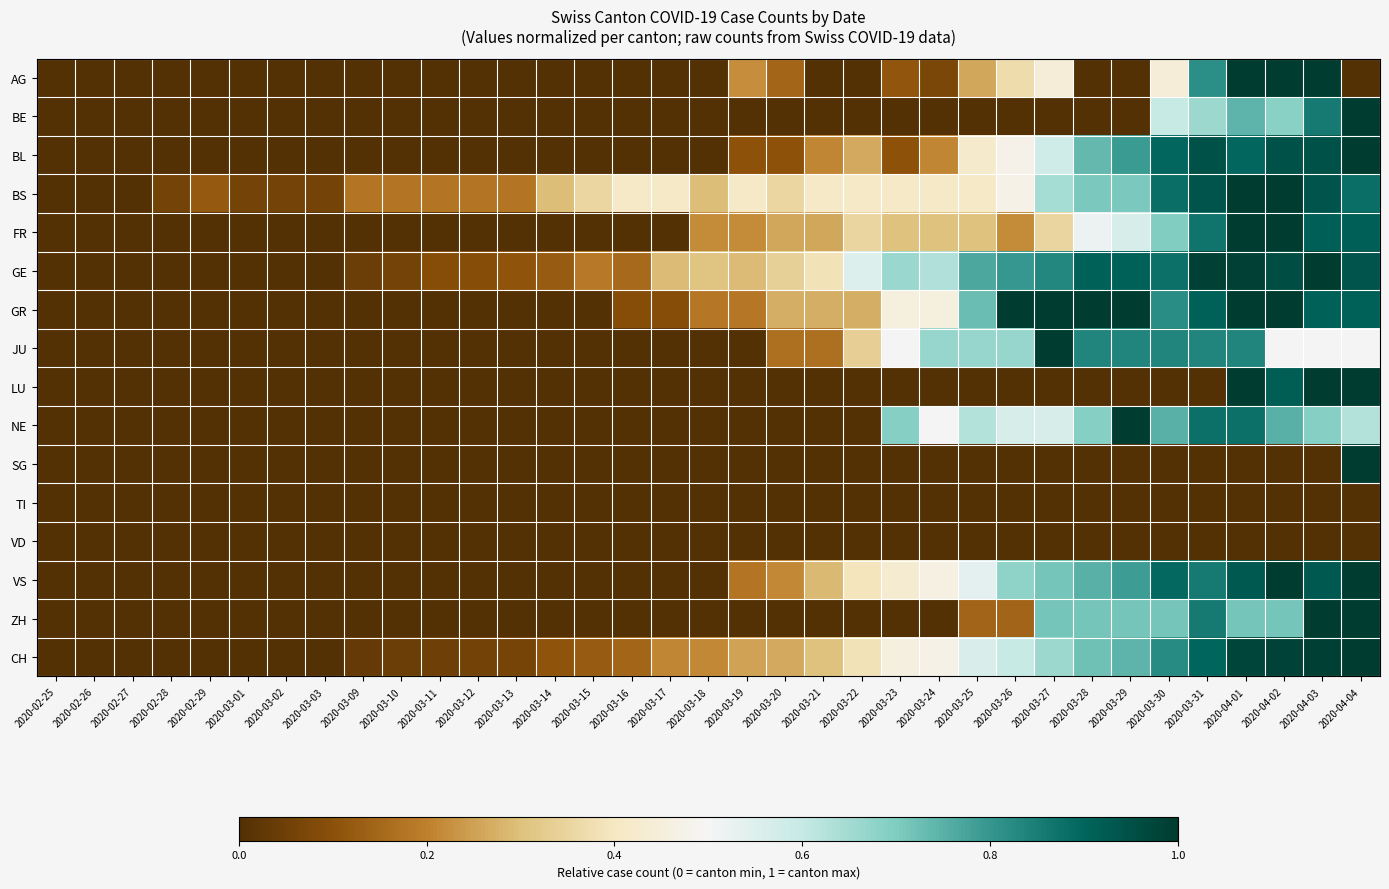

Reading right to left, what are all the values shown in this chart?

AG: 2020-04-04=0.0	2020-04-03=1.0	2020-04-02=1.0	2020-04-01=1.0	2020-03-31=0.8	2020-03-30=0.4	2020-03-29=0.0	2020-03-28=0.0	2020-03-27=0.4	2020-03-26=0.4	2020-03-25=0.3	2020-03-24=0.1	2020-03-23=0.1	2020-03-22=0.0	2020-03-21=0.0	2020-03-20=0.1	2020-03-19=0.2	2020-03-18=0.0	2020-03-17=0.0	2020-03-16=0.0	2020-03-15=0.0	2020-03-14=0.0	2020-03-13=0.0	2020-03-12=0.0	2020-03-11=0.0	2020-03-10=0.0	2020-03-09=0.0	2020-03-03=0.0	2020-03-02=0.0	2020-03-01=0.0	2020-02-29=0.0	2020-02-28=0.0	2020-02-27=0.0	2020-02-26=0.0	2020-02-25=0.0
BE: 2020-04-04=1.0	2020-04-03=0.9	2020-04-02=0.7	2020-04-01=0.7	2020-03-31=0.7	2020-03-30=0.6	2020-03-29=0.0	2020-03-28=0.0	2020-03-27=0.0	2020-03-26=0.0	2020-03-25=0.0	2020-03-24=0.0	2020-03-23=0.0	2020-03-22=0.0	2020-03-21=0.0	2020-03-20=0.0	2020-03-19=0.0	2020-03-18=0.0	2020-03-17=0.0	2020-03-16=0.0	2020-03-15=0.0	2020-03-14=0.0	2020-03-13=0.0	2020-03-12=0.0	2020-03-11=0.0	2020-03-10=0.0	2020-03-09=0.0	2020-03-03=0.0	2020-03-02=0.0	2020-03-01=0.0	2020-02-29=0.0	2020-02-28=0.0	2020-02-27=0.0	2020-02-26=0.0	2020-02-25=0.0
BL: 2020-04-04=1.0	2020-04-03=0.9	2020-04-02=0.9	2020-04-01=0.9	2020-03-31=0.9	2020-03-30=0.9	2020-03-29=0.8	2020-03-28=0.7	2020-03-27=0.6	2020-03-26=0.5	2020-03-25=0.4	2020-03-24=0.2	2020-03-23=0.1	2020-03-22=0.3	2020-03-21=0.2	2020-03-20=0.1	2020-03-19=0.1	2020-03-18=0.0	2020-03-17=0.0	2020-03-16=0.0	2020-03-15=0.0	2020-03-14=0.0	2020-03-13=0.0	2020-03-12=0.0	2020-03-11=0.0	2020-03-10=0.0	2020-03-09=0.0	2020-03-03=0.0	2020-03-02=0.0	2020-03-01=0.0	2020-02-29=0.0	2020-02-28=0.0	2020-02-27=0.0	2020-02-26=0.0	2020-02-25=0.0
BS: 2020-04-04=0.9	2020-04-03=0.9	2020-04-02=1.0	2020-04-01=1.0	2020-03-31=0.9	2020-03-30=0.9	2020-03-29=0.7	2020-03-28=0.7	2020-03-27=0.6	2020-03-26=0.5	2020-03-25=0.4	2020-03-24=0.4	2020-03-23=0.4	2020-03-22=0.4	2020-03-21=0.4	2020-03-20=0.4	2020-03-19=0.4	2020-03-18=0.3	2020-03-17=0.4	2020-03-16=0.4	2020-03-15=0.4	2020-03-14=0.3	2020-03-13=0.2	2020-03-12=0.2	2020-03-11=0.2	2020-03-10=0.2	2020-03-09=0.2	2020-03-03=0.1	2020-03-02=0.1	2020-03-01=0.1	2020-02-29=0.1	2020-02-28=0.1	2020-02-27=0.0	2020-02-26=0.0	2020-02-25=0.0
FR: 2020-04-04=0.9	2020-04-03=0.9	2020-04-02=1.0	2020-04-01=1.0	2020-03-31=0.9	2020-03-30=0.7	2020-03-29=0.6	2020-03-28=0.5	2020-03-27=0.3	2020-03-26=0.2	2020-03-25=0.3	2020-03-24=0.3	2020-03-23=0.3	2020-03-22=0.3	2020-03-21=0.3	2020-03-20=0.3	2020-03-19=0.2	2020-03-18=0.2	2020-03-17=0.0	2020-03-16=0.0	2020-03-15=0.0	2020-03-14=0.0	2020-03-13=0.0	2020-03-12=0.0	2020-03-11=0.0	2020-03-10=0.0	2020-03-09=0.0	2020-03-03=0.0	2020-03-02=0.0	2020-03-01=0.0	2020-02-29=0.0	2020-02-28=0.0	2020-02-27=0.0	2020-02-26=0.0	2020-02-25=0.0
GE: 2020-04-04=0.9	2020-04-03=1.0	2020-04-02=1.0	2020-04-01=1.0	2020-03-31=1.0	2020-03-30=0.9	2020-03-29=0.9	2020-03-28=0.9	2020-03-27=0.8	2020-03-26=0.8	2020-03-25=0.8	2020-03-24=0.6	2020-03-23=0.7	2020-03-22=0.6	2020-03-21=0.4	2020-03-20=0.3	2020-03-19=0.3	2020-03-18=0.3	2020-03-17=0.3	2020-03-16=0.2	2020-03-15=0.2	2020-03-14=0.1	2020-03-13=0.1	2020-03-12=0.1	2020-03-11=0.1	2020-03-10=0.1	2020-03-09=0.0	2020-03-03=0.0	2020-03-02=0.0	2020-03-01=0.0	2020-02-29=0.0	2020-02-28=0.0	2020-02-27=0.0	2020-02-26=0.0	2020-02-25=0.0
GR: 2020-04-04=0.9	2020-04-03=0.9	2020-04-02=1.0	2020-04-01=1.0	2020-03-31=0.9	2020-03-30=0.8	2020-03-29=1.0	2020-03-28=1.0	2020-03-27=1.0	2020-03-26=1.0	2020-03-25=0.7	2020-03-24=0.5	2020-03-23=0.5	2020-03-22=0.3	2020-03-21=0.3	2020-03-20=0.3	2020-03-19=0.2	2020-03-18=0.2	2020-03-17=0.1	2020-03-16=0.1	2020-03-15=0.0	2020-03-14=0.0	2020-03-13=0.0	2020-03-12=0.0	2020-03-11=0.0	2020-03-10=0.0	2020-03-09=0.0	2020-03-03=0.0	2020-03-02=0.0	2020-03-01=0.0	2020-02-29=0.0	2020-02-28=0.0	2020-02-27=0.0	2020-02-26=0.0	2020-02-25=0.0
JU: 2020-04-04=0.5	2020-04-03=0.5	2020-04-02=0.5	2020-04-01=0.8	2020-03-31=0.8	2020-03-30=0.8	2020-03-29=0.8	2020-03-28=0.8	2020-03-27=1.0	2020-03-26=0.7	2020-03-25=0.7	2020-03-24=0.7	2020-03-23=0.5	2020-03-22=0.3	2020-03-21=0.2	2020-03-20=0.2	2020-03-19=0.0	2020-03-18=0.0	2020-03-17=0.0	2020-03-16=0.0	2020-03-15=0.0	2020-03-14=0.0	2020-03-13=0.0	2020-03-12=0.0	2020-03-11=0.0	2020-03-10=0.0	2020-03-09=0.0	2020-03-03=0.0	2020-03-02=0.0	2020-03-01=0.0	2020-02-29=0.0	2020-02-28=0.0	2020-02-27=0.0	2020-02-26=0.0	2020-02-25=0.0
LU: 2020-04-04=1.0	2020-04-03=1.0	2020-04-02=0.9	2020-04-01=1.0	2020-03-31=0.0	2020-03-30=0.0	2020-03-29=0.0	2020-03-28=0.0	2020-03-27=0.0	2020-03-26=0.0	2020-03-25=0.0	2020-03-24=0.0	2020-03-23=0.0	2020-03-22=0.0	2020-03-21=0.0	2020-03-20=0.0	2020-03-19=0.0	2020-03-18=0.0	2020-03-17=0.0	2020-03-16=0.0	2020-03-15=0.0	2020-03-14=0.0	2020-03-13=0.0	2020-03-12=0.0	2020-03-11=0.0	2020-03-10=0.0	2020-03-09=0.0	2020-03-03=0.0	2020-03-02=0.0	2020-03-01=0.0	2020-02-29=0.0	2020-02-28=0.0	2020-02-27=0.0	2020-02-26=0.0	2020-02-25=0.0
NE: 2020-04-04=0.6	2020-04-03=0.7	2020-04-02=0.8	2020-04-01=0.9	2020-03-31=0.9	2020-03-30=0.8	2020-03-29=1.0	2020-03-28=0.7	2020-03-27=0.6	2020-03-26=0.6	2020-03-25=0.6	2020-03-24=0.5	2020-03-23=0.7	2020-03-22=0.0	2020-03-21=0.0	2020-03-20=0.0	2020-03-19=0.0	2020-03-18=0.0	2020-03-17=0.0	2020-03-16=0.0	2020-03-15=0.0	2020-03-14=0.0	2020-03-13=0.0	2020-03-12=0.0	2020-03-11=0.0	2020-03-10=0.0	2020-03-09=0.0	2020-03-03=0.0	2020-03-02=0.0	2020-03-01=0.0	2020-02-29=0.0	2020-02-28=0.0	2020-02-27=0.0	2020-02-26=0.0	2020-02-25=0.0
SG: 2020-04-04=1.0	2020-04-03=0.0	2020-04-02=0.0	2020-04-01=0.0	2020-03-31=0.0	2020-03-30=0.0	2020-03-29=0.0	2020-03-28=0.0	2020-03-27=0.0	2020-03-26=0.0	2020-03-25=0.0	2020-03-24=0.0	2020-03-23=0.0	2020-03-22=0.0	2020-03-21=0.0	2020-03-20=0.0	2020-03-19=0.0	2020-03-18=0.0	2020-03-17=0.0	2020-03-16=0.0	2020-03-15=0.0	2020-03-14=0.0	2020-03-13=0.0	2020-03-12=0.0	2020-03-11=0.0	2020-03-10=0.0	2020-03-09=0.0	2020-03-03=0.0	2020-03-02=0.0	2020-03-01=0.0	2020-02-29=0.0	2020-02-28=0.0	2020-02-27=0.0	2020-02-26=0.0	2020-02-25=0.0
TI: 2020-04-04=0.0	2020-04-03=0.0	2020-04-02=0.0	2020-04-01=0.0	2020-03-31=0.0	2020-03-30=0.0	2020-03-29=0.0	2020-03-28=0.0	2020-03-27=0.0	2020-03-26=0.0	2020-03-25=0.0	2020-03-24=0.0	2020-03-23=0.0	2020-03-22=0.0	2020-03-21=0.0	2020-03-20=0.0	2020-03-19=0.0	2020-03-18=0.0	2020-03-17=0.0	2020-03-16=0.0	2020-03-15=0.0	2020-03-14=0.0	2020-03-13=0.0	2020-03-12=0.0	2020-03-11=0.0	2020-03-10=0.0	2020-03-09=0.0	2020-03-03=0.0	2020-03-02=0.0	2020-03-01=0.0	2020-02-29=0.0	2020-02-28=0.0	2020-02-27=0.0	2020-02-26=0.0	2020-02-25=0.0
VD: 2020-04-04=0.0	2020-04-03=0.0	2020-04-02=0.0	2020-04-01=0.0	2020-03-31=0.0	2020-03-30=0.0	2020-03-29=0.0	2020-03-28=0.0	2020-03-27=0.0	2020-03-26=0.0	2020-03-25=0.0	2020-03-24=0.0	2020-03-23=0.0	2020-03-22=0.0	2020-03-21=0.0	2020-03-20=0.0	2020-03-19=0.0	2020-03-18=0.0	2020-03-17=0.0	2020-03-16=0.0	2020-03-15=0.0	2020-03-14=0.0	2020-03-13=0.0	2020-03-12=0.0	2020-03-11=0.0	2020-03-10=0.0	2020-03-09=0.0	2020-03-03=0.0	2020-03-02=0.0	2020-03-01=0.0	2020-02-29=0.0	2020-02-28=0.0	2020-02-27=0.0	2020-02-26=0.0	2020-02-25=0.0
VS: 2020-04-04=1.0	2020-04-03=0.9	2020-04-02=1.0	2020-04-01=0.9	2020-03-31=0.9	2020-03-30=0.9	2020-03-29=0.8	2020-03-28=0.8	2020-03-27=0.7	2020-03-26=0.7	2020-03-25=0.5	2020-03-24=0.5	2020-03-23=0.4	2020-03-22=0.4	2020-03-21=0.3	2020-03-20=0.2	2020-03-19=0.2	2020-03-18=0.0	2020-03-17=0.0	2020-03-16=0.0	2020-03-15=0.0	2020-03-14=0.0	2020-03-13=0.0	2020-03-12=0.0	2020-03-11=0.0	2020-03-10=0.0	2020-03-09=0.0	2020-03-03=0.0	2020-03-02=0.0	2020-03-01=0.0	2020-02-29=0.0	2020-02-28=0.0	2020-02-27=0.0	2020-02-26=0.0	2020-02-25=0.0
ZH: 2020-04-04=1.0	2020-04-03=1.0	2020-04-02=0.7	2020-04-01=0.7	2020-03-31=0.9	2020-03-30=0.7	2020-03-29=0.7	2020-03-28=0.7	2020-03-27=0.7	2020-03-26=0.1	2020-03-25=0.1	2020-03-24=0.0	2020-03-23=0.0	2020-03-22=0.0	2020-03-21=0.0	2020-03-20=0.0	2020-03-19=0.0	2020-03-18=0.0	2020-03-17=0.0	2020-03-16=0.0	2020-03-15=0.0	2020-03-14=0.0	2020-03-13=0.0	2020-03-12=0.0	2020-03-11=0.0	2020-03-10=0.0	2020-03-09=0.0	2020-03-03=0.0	2020-03-02=0.0	2020-03-01=0.0	2020-02-29=0.0	2020-02-28=0.0	2020-02-27=0.0	2020-02-26=0.0	2020-02-25=0.0
CH: 2020-04-04=1.0	2020-04-03=1.0	2020-04-02=1.0	2020-04-01=1.0	2020-03-31=0.9	2020-03-30=0.8	2020-03-29=0.7	2020-03-28=0.7	2020-03-27=0.7	2020-03-26=0.6	2020-03-25=0.6	2020-03-24=0.5	2020-03-23=0.5	2020-03-22=0.4	2020-03-21=0.3	2020-03-20=0.3	2020-03-19=0.3	2020-03-18=0.2	2020-03-17=0.2	2020-03-16=0.1	2020-03-15=0.1	2020-03-14=0.1	2020-03-13=0.1	2020-03-12=0.1	2020-03-11=0.0	2020-03-10=0.0	2020-03-09=0.0	2020-03-03=0.0	2020-03-02=0.0	2020-03-01=0.0	2020-02-29=0.0	2020-02-28=0.0	2020-02-27=0.0	2020-02-26=0.0	2020-02-25=0.0